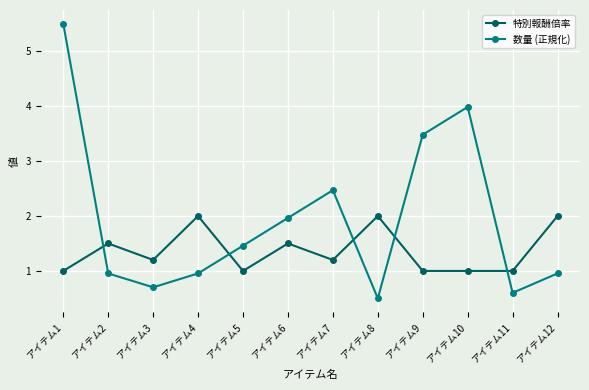

How many intersections are there between 特別報酬倍率 and 数量 (正規化)?

5